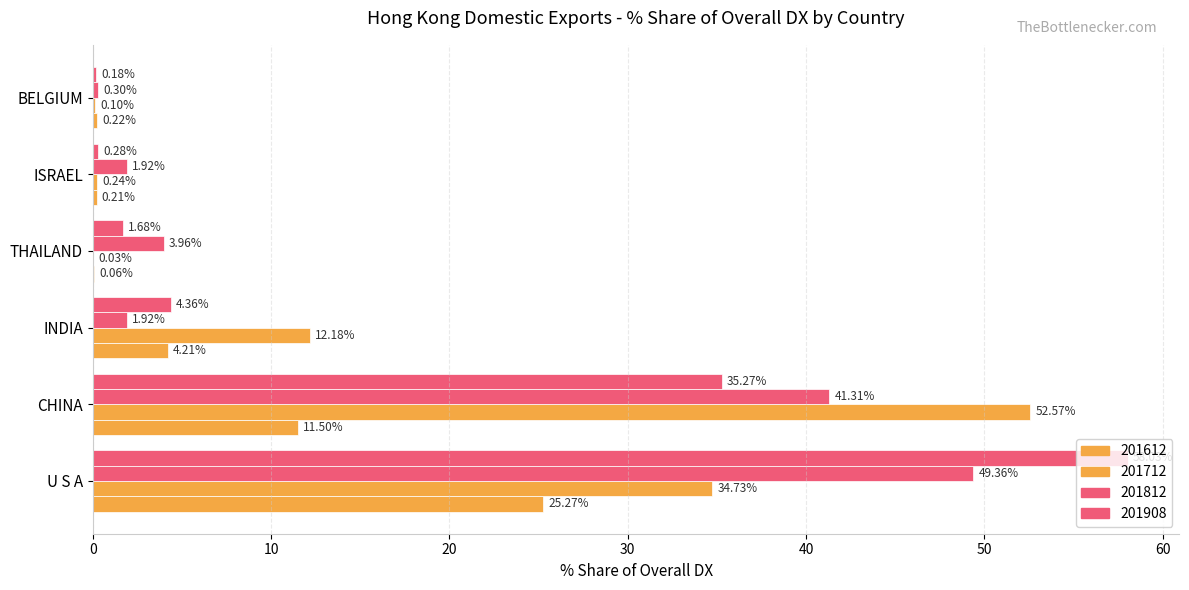

The 201812 series shows 4.0 at THAILAND. True or false?

True